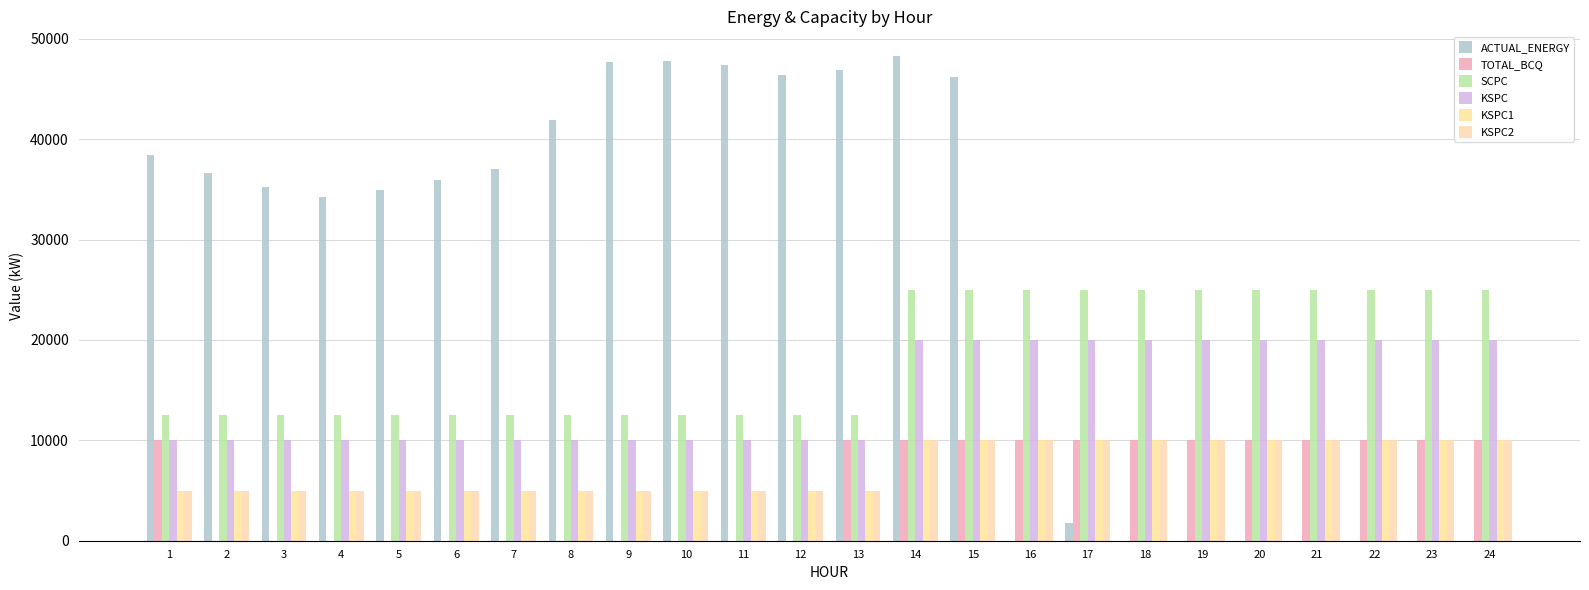

At which category is the sum across all series the highest?

14